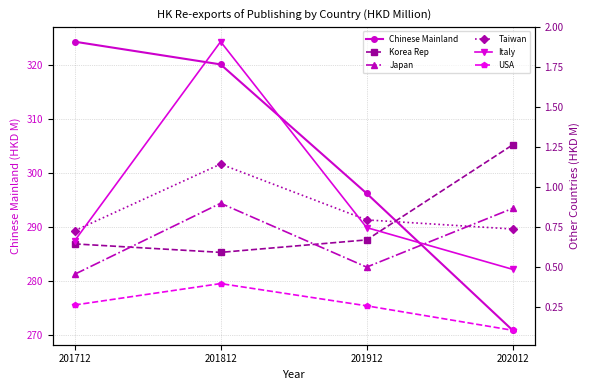

What is the value of the Italy point at the 4th from the left?

0.5